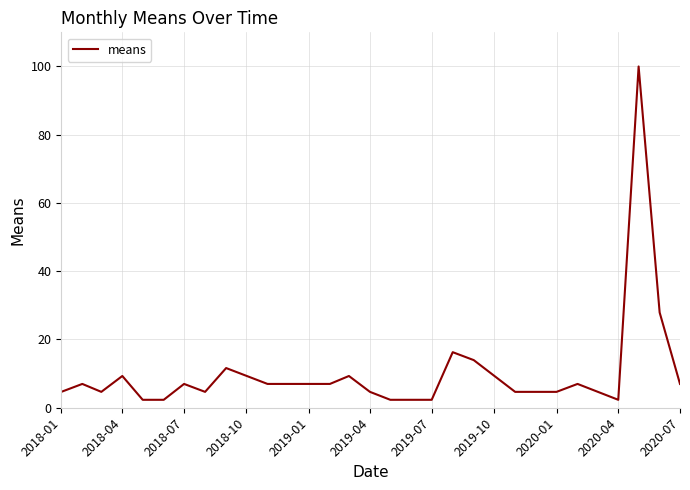

What is the greatest value displayed?

100.0